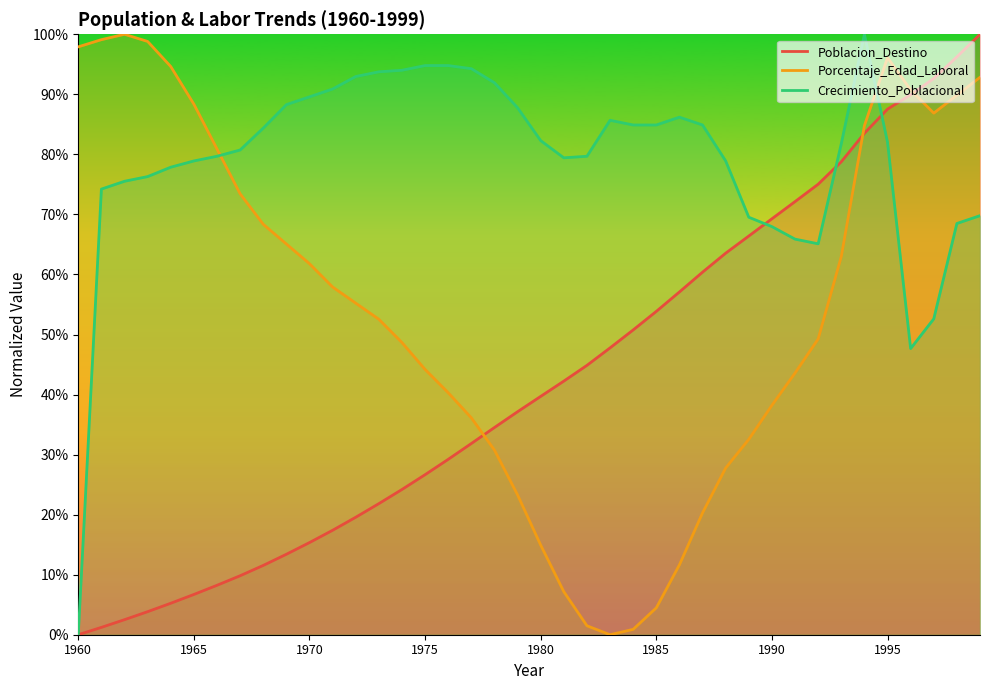

How many lines are shown in the chart?

3